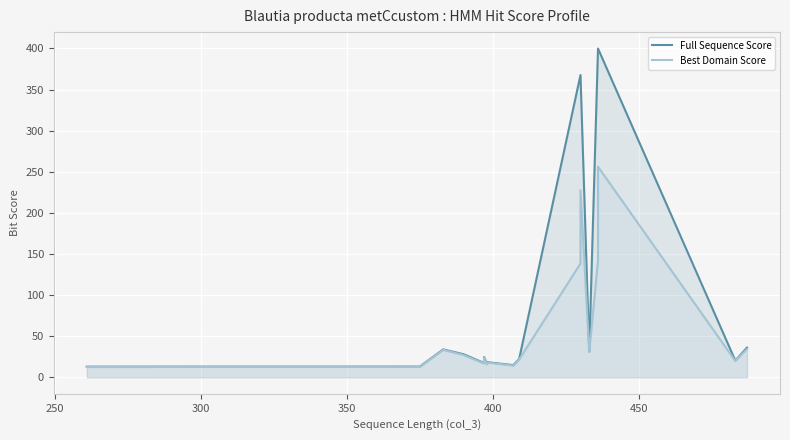

What are all the series names shown in the legend?

Full Sequence Score, Best Domain Score